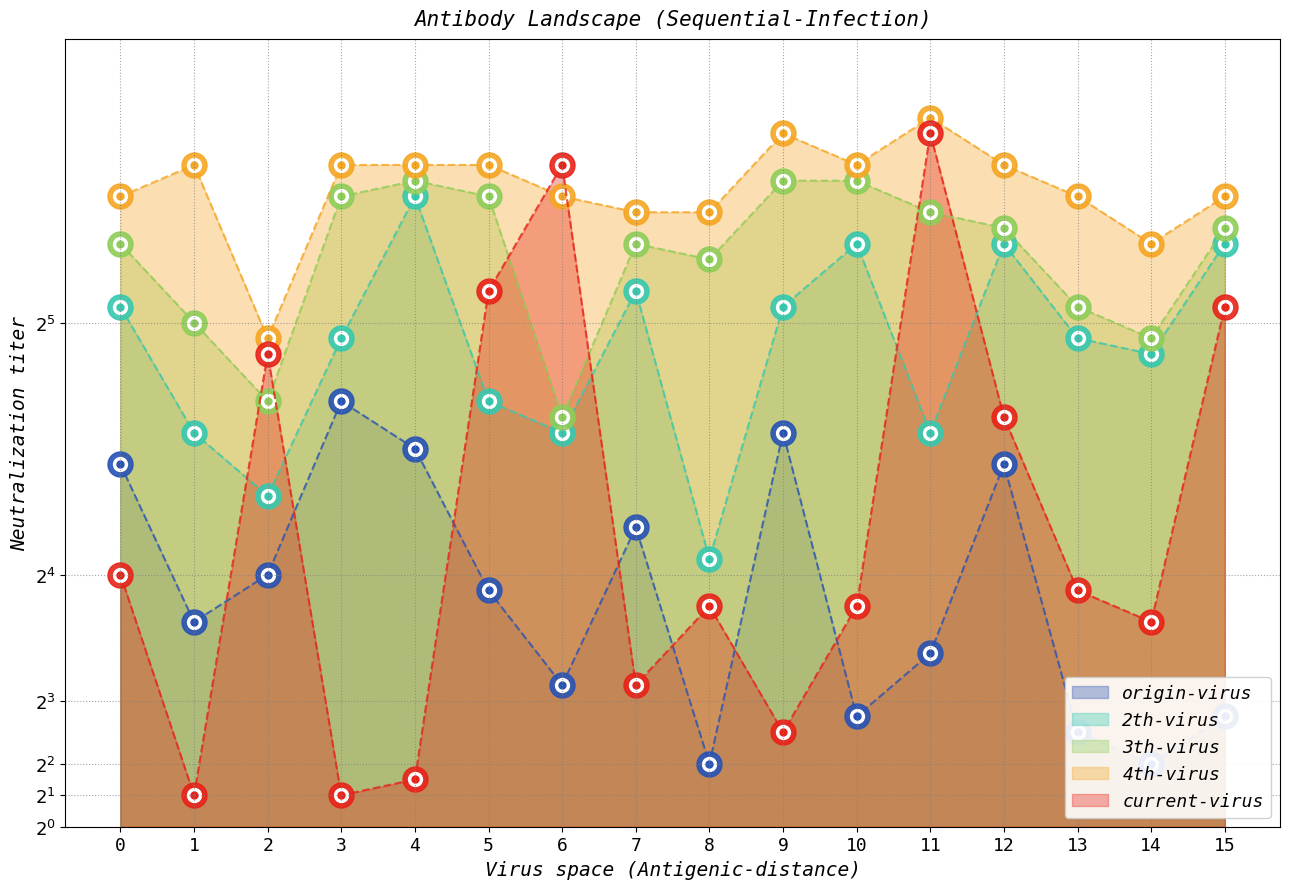

Which series has the widest spread of values?

current-virus